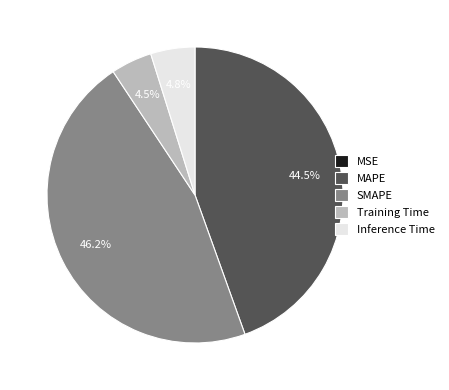

Which slice is the largest?

SMAPE